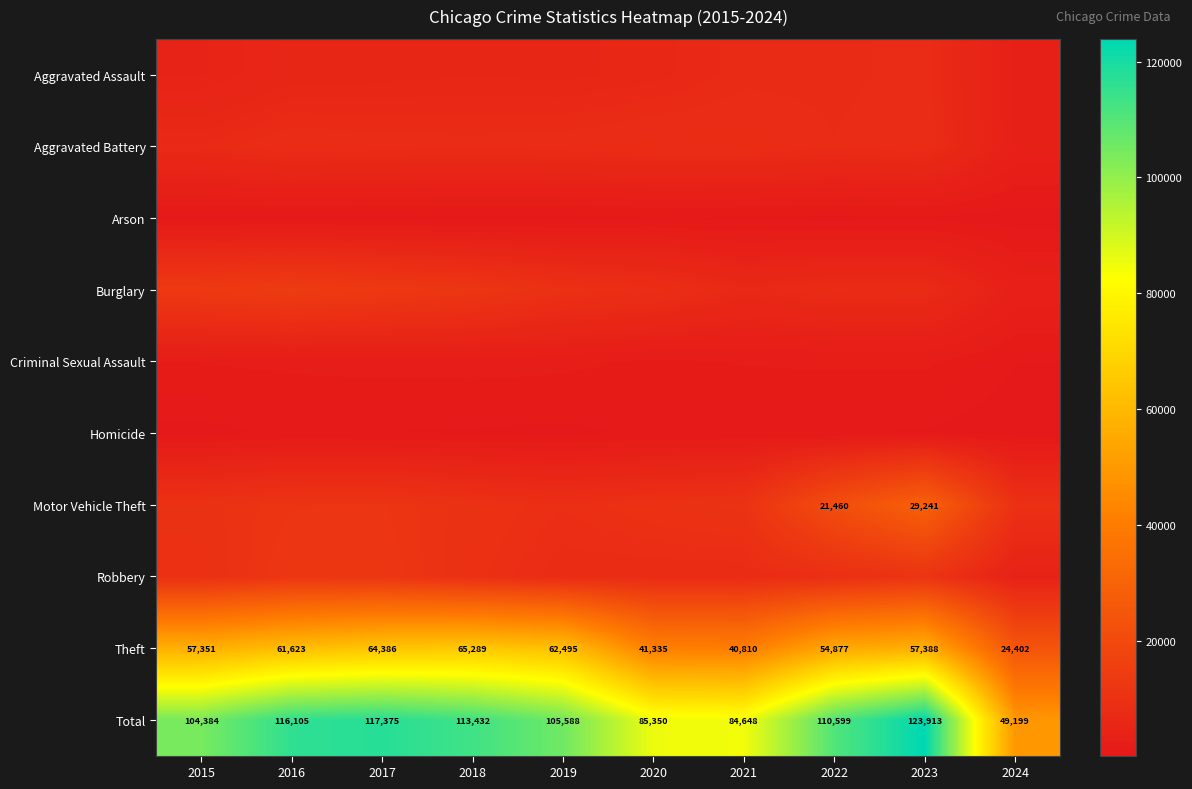

What is the difference between the maximum and second lowest values in the Theft series?

24479